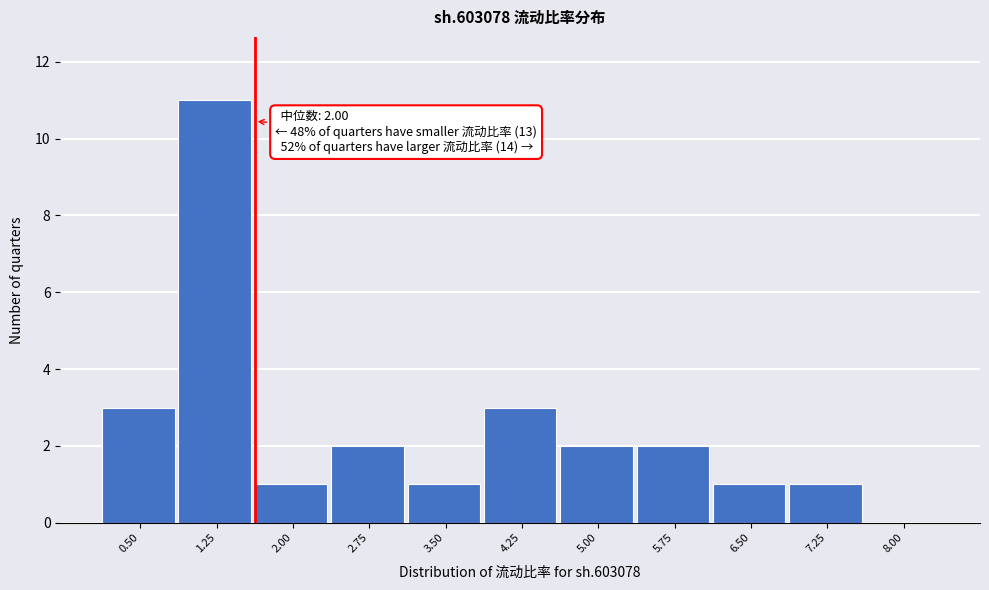

Reading left to right, transcribe all the data shown in this chart.

0.50=3	1.25=11	2.00=1	2.75=2	3.50=1	4.25=3	5.00=2	5.75=2	6.50=1	7.25=1	8.00=0